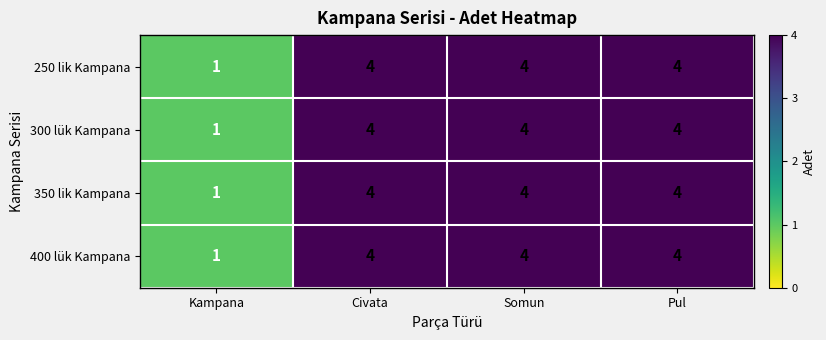

What is the sum of all 400 lük Kampana values?

13